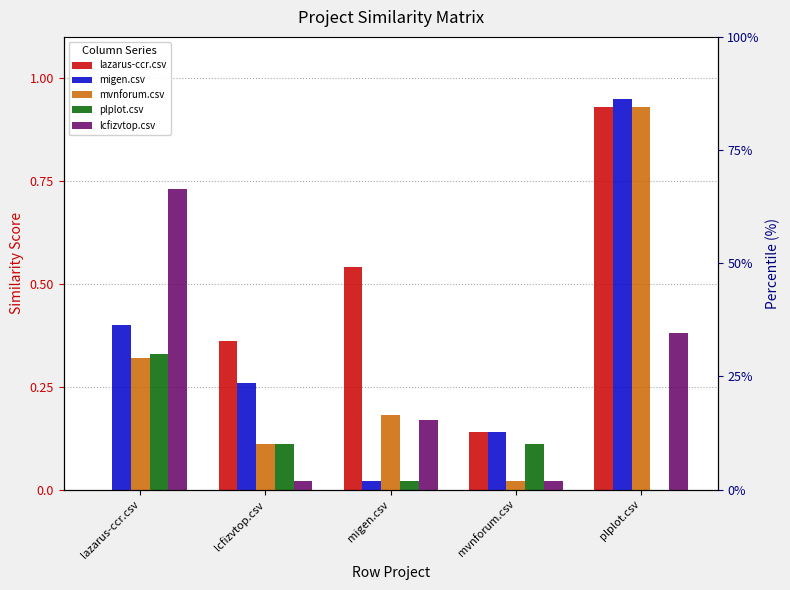

What is the difference between the maximum and minimum values in the migen.csv series?

0.9